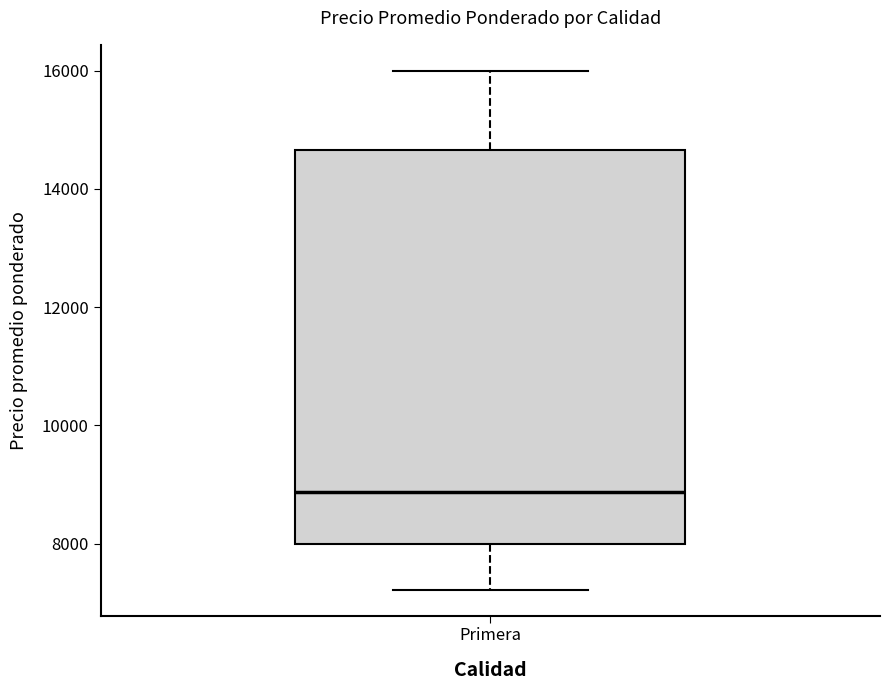

Where is the upper edge of the box for Primera on the y-axis? The values are not printed on the chart, so give them approximately, as read against the axis.

14600